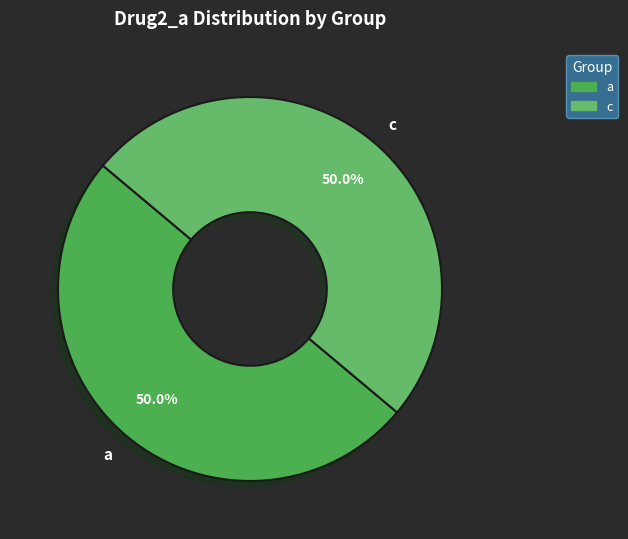

Combined, what portion of the pie is c and a?

100.0%